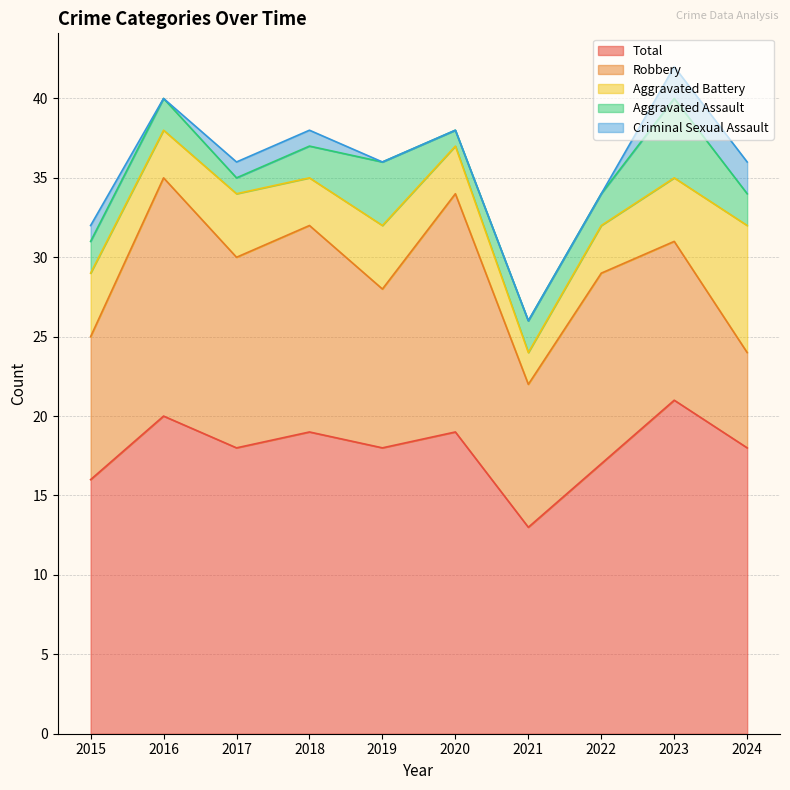

Which series ends up on top after the final intersection of Aggravated Battery and Aggravated Assault?

Aggravated Battery